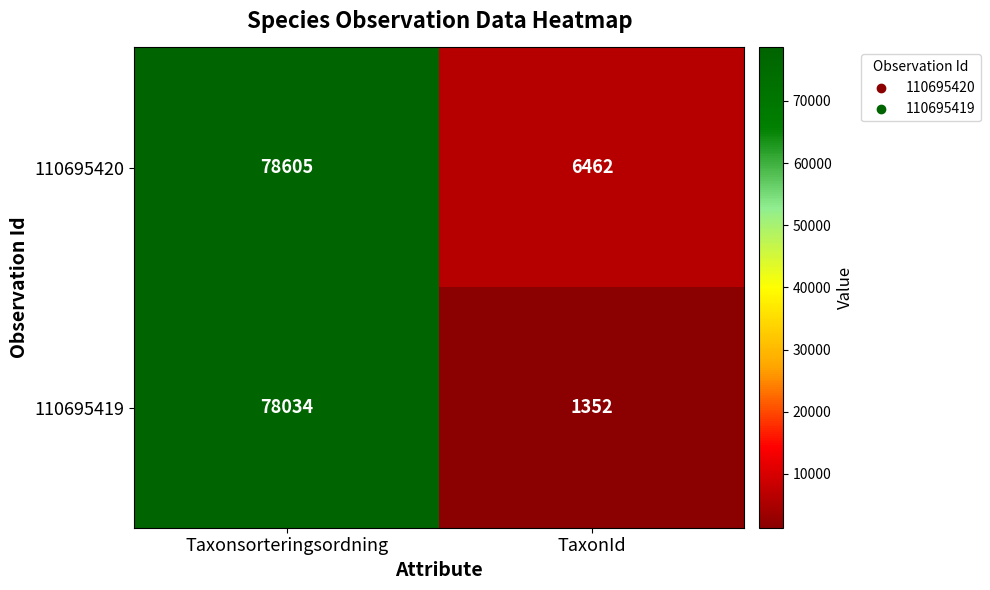

What is the sum of the 110695420 values at Taxonsorteringsordning and TaxonId?

85067